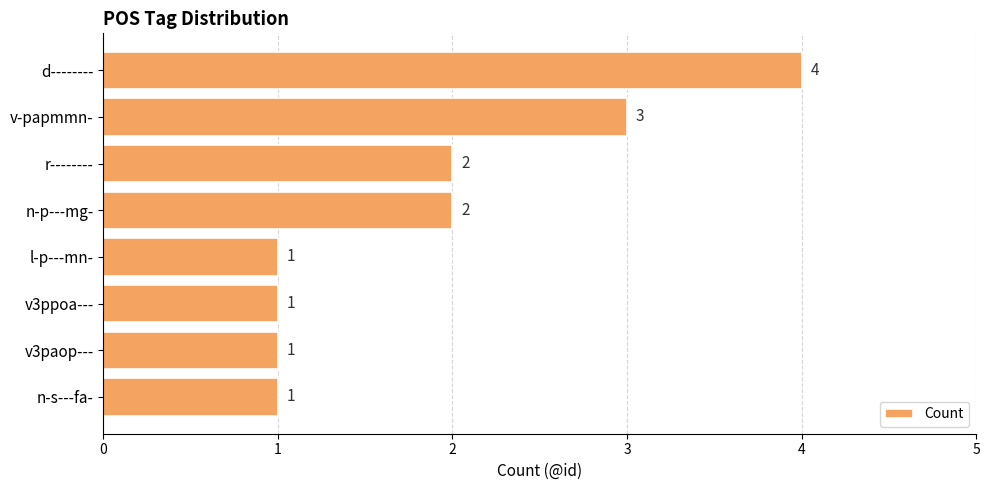

What is the value of the 4th bar from the top?

2